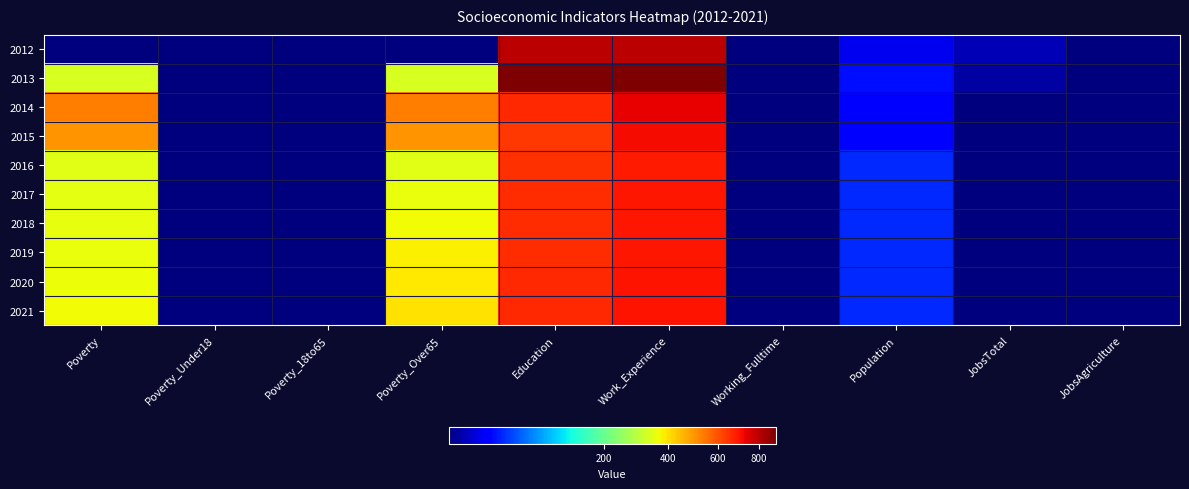

What is the total value across all series at JobsTotal?

13